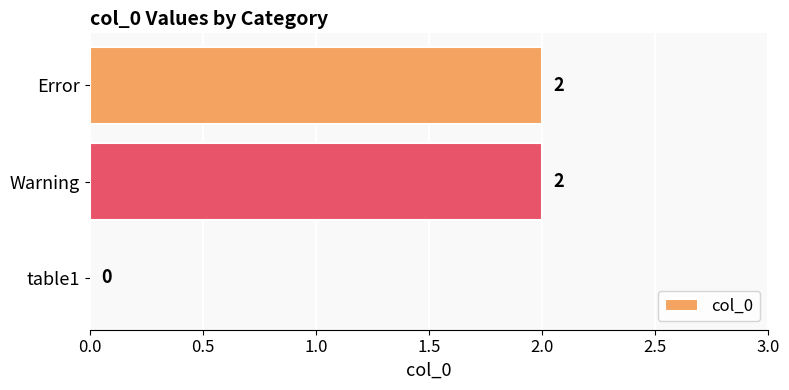

How many values are between 0 and 2?

3